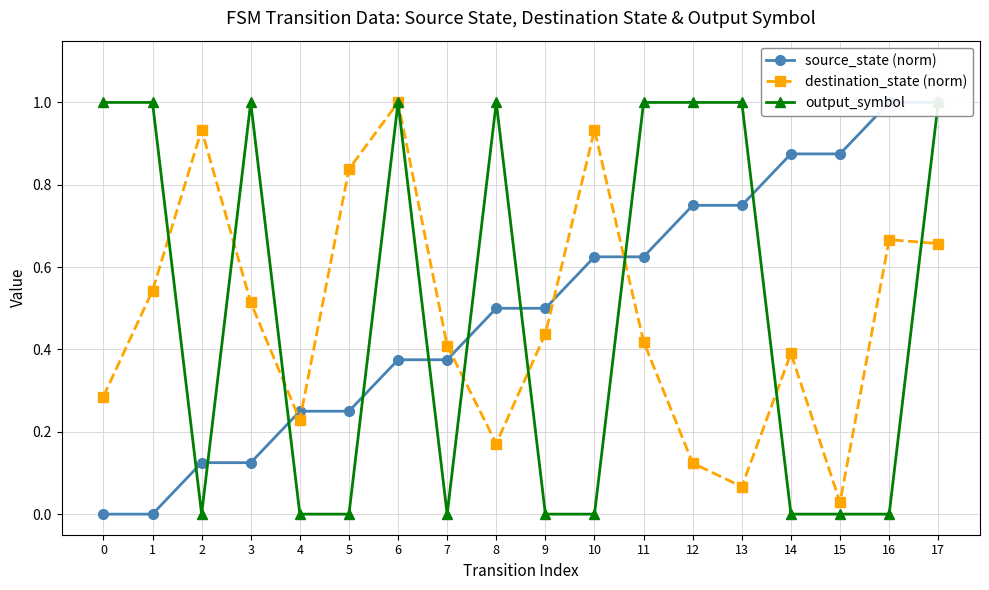

How many intersections are there between output_symbol and source_state (norm)?

9